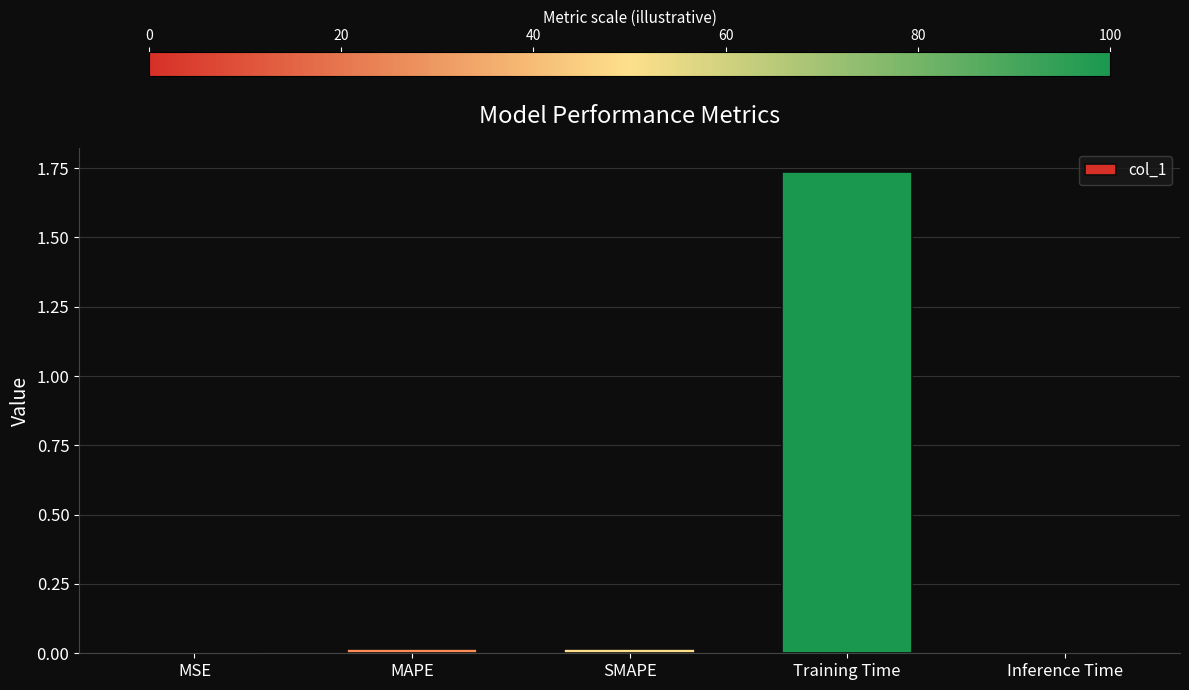

Which label corresponds to the largest value in the chart?

Training Time